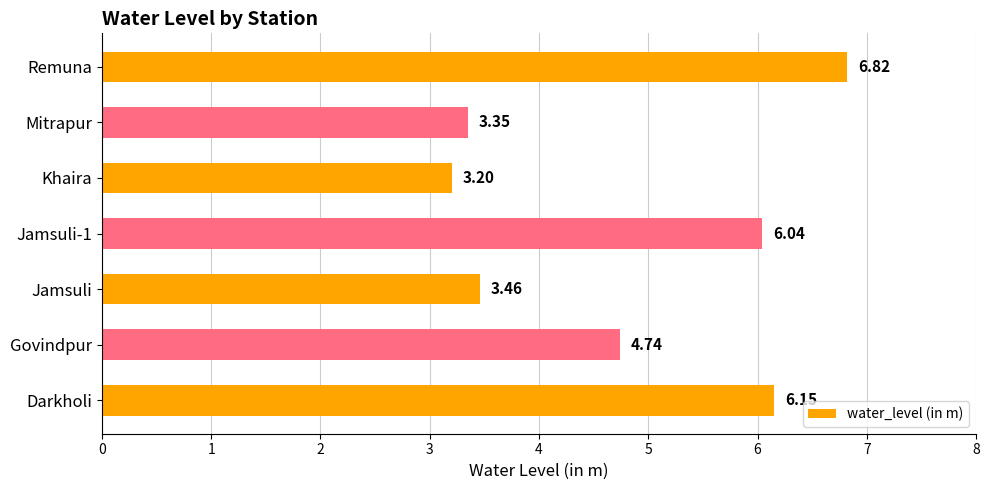

Rank the categories by value from lowest to highest.

Khaira, Mitrapur, Jamsuli, Govindpur, Jamsuli-1, Darkholi, Remuna